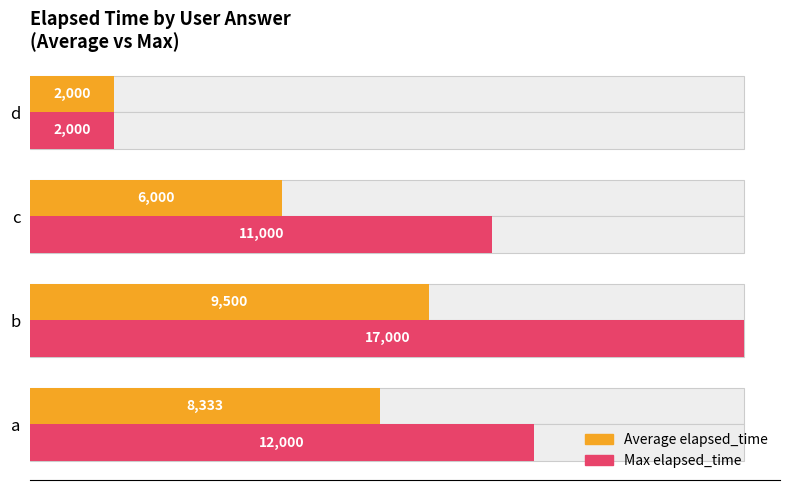

How many values in the Average elapsed_time series are below 8333?

2